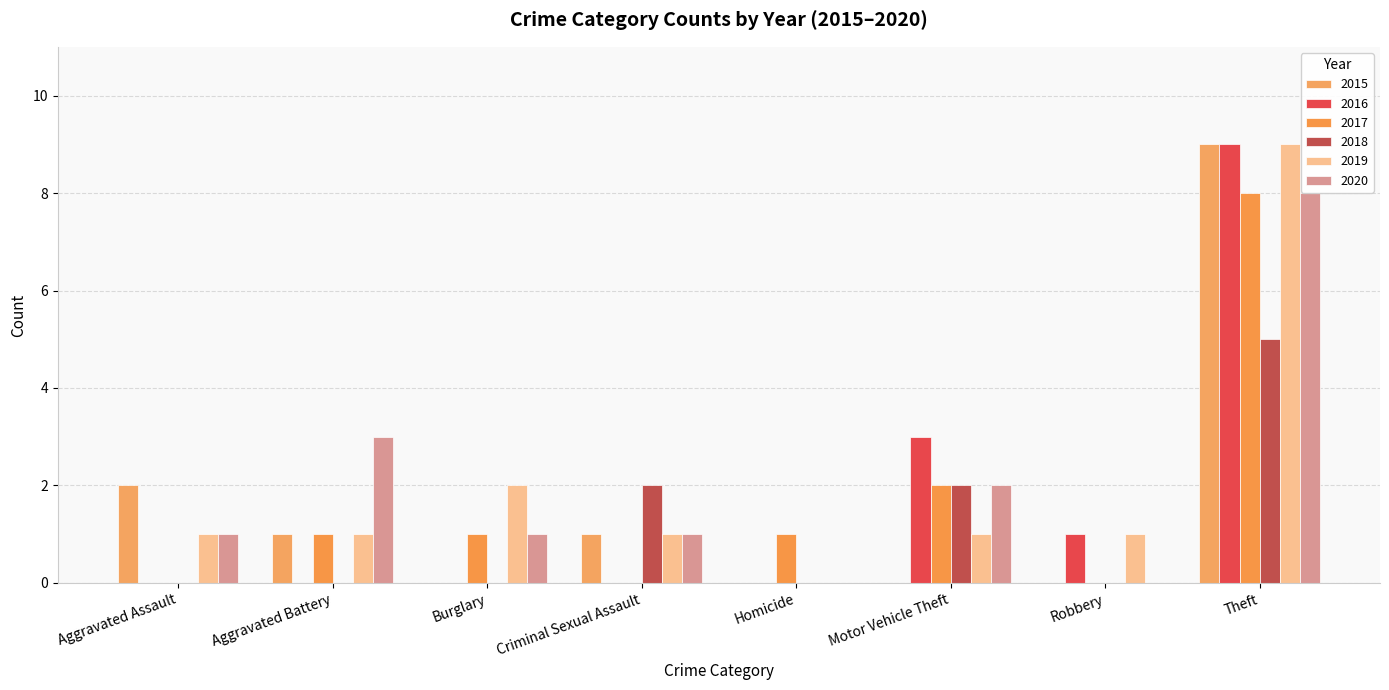

Reading right to left, extract all data points from this chart.

2015: Theft=9	Robbery=0	Motor Vehicle Theft=0	Homicide=0	Criminal Sexual Assault=1	Burglary=0	Aggravated Battery=1	Aggravated Assault=2
2016: Theft=9	Robbery=1	Motor Vehicle Theft=3	Homicide=0	Criminal Sexual Assault=0	Burglary=0	Aggravated Battery=0	Aggravated Assault=0
2017: Theft=8	Robbery=0	Motor Vehicle Theft=2	Homicide=1	Criminal Sexual Assault=0	Burglary=1	Aggravated Battery=1	Aggravated Assault=0
2018: Theft=5	Robbery=0	Motor Vehicle Theft=2	Homicide=0	Criminal Sexual Assault=2	Burglary=0	Aggravated Battery=0	Aggravated Assault=0
2019: Theft=9	Robbery=1	Motor Vehicle Theft=1	Homicide=0	Criminal Sexual Assault=1	Burglary=2	Aggravated Battery=1	Aggravated Assault=1
2020: Theft=8	Robbery=0	Motor Vehicle Theft=2	Homicide=0	Criminal Sexual Assault=1	Burglary=1	Aggravated Battery=3	Aggravated Assault=1